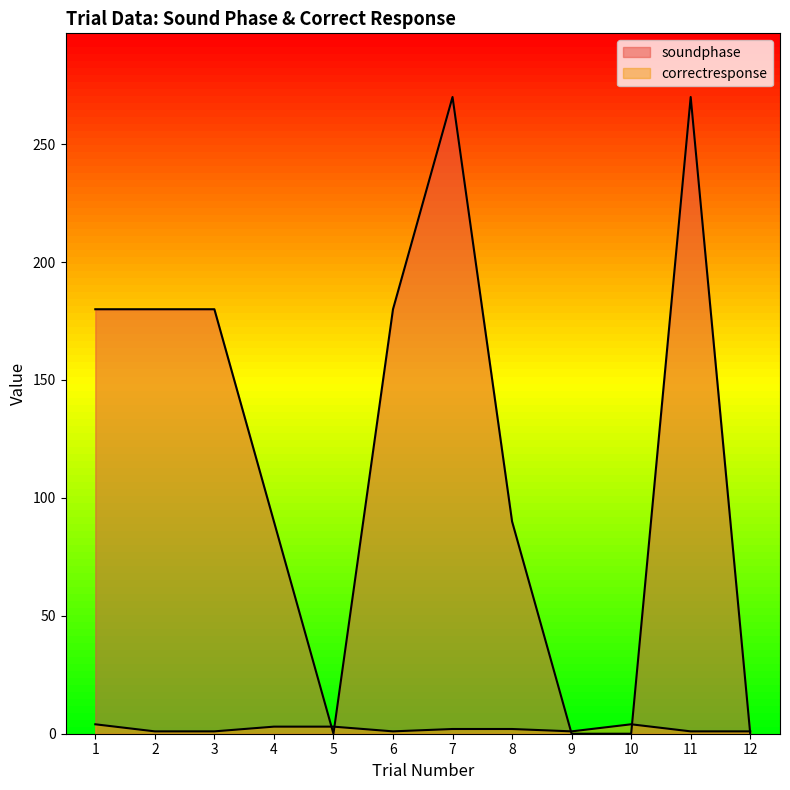

How many lines are shown in the chart?

2